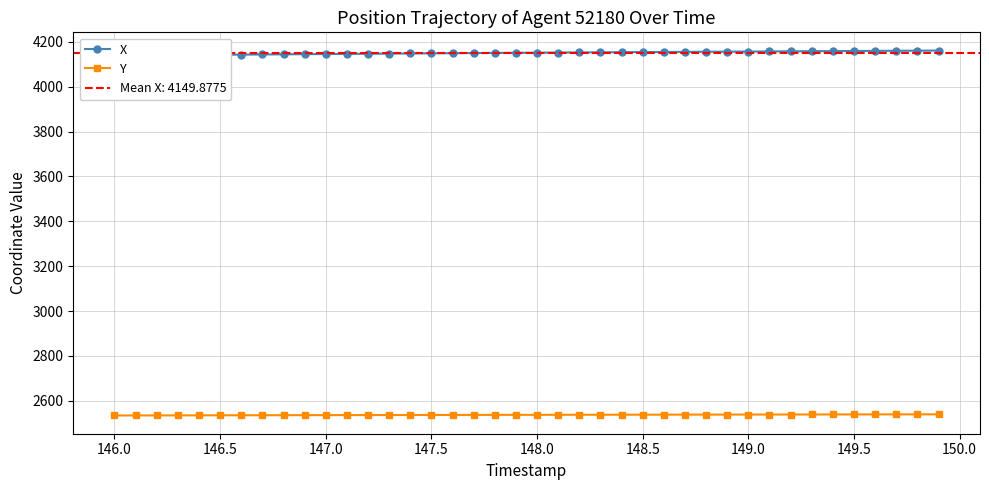

The value of Y at 148.0 is 2537.6. True or false?

True